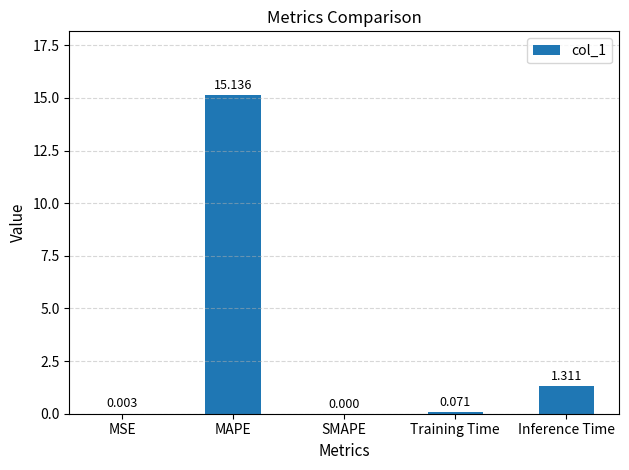

What is the sum of the values at Inference Time and Training Time?

1.4